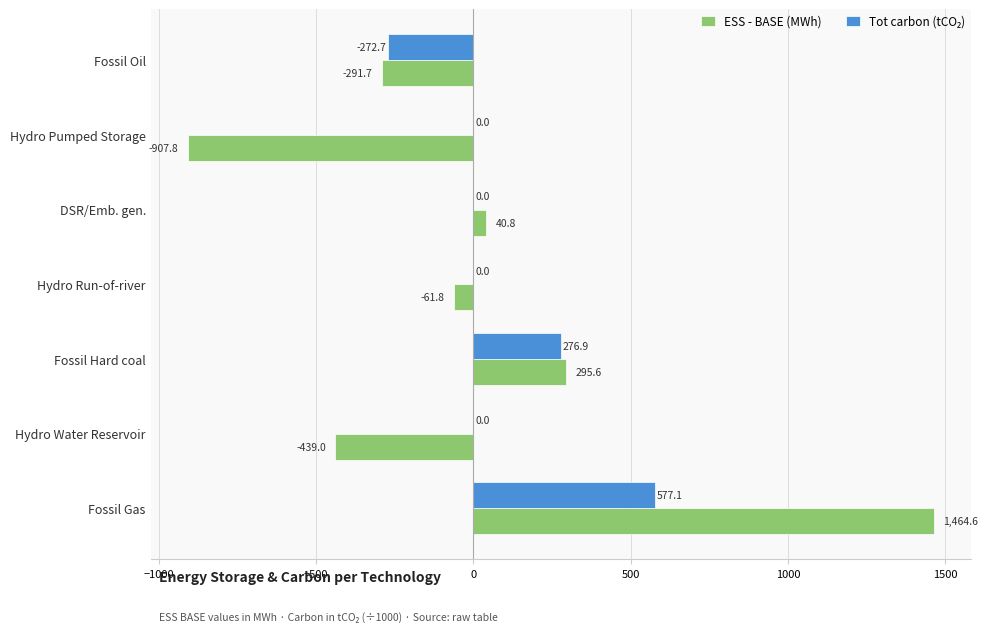

At which category is the sum across all series the highest?

Fossil Gas